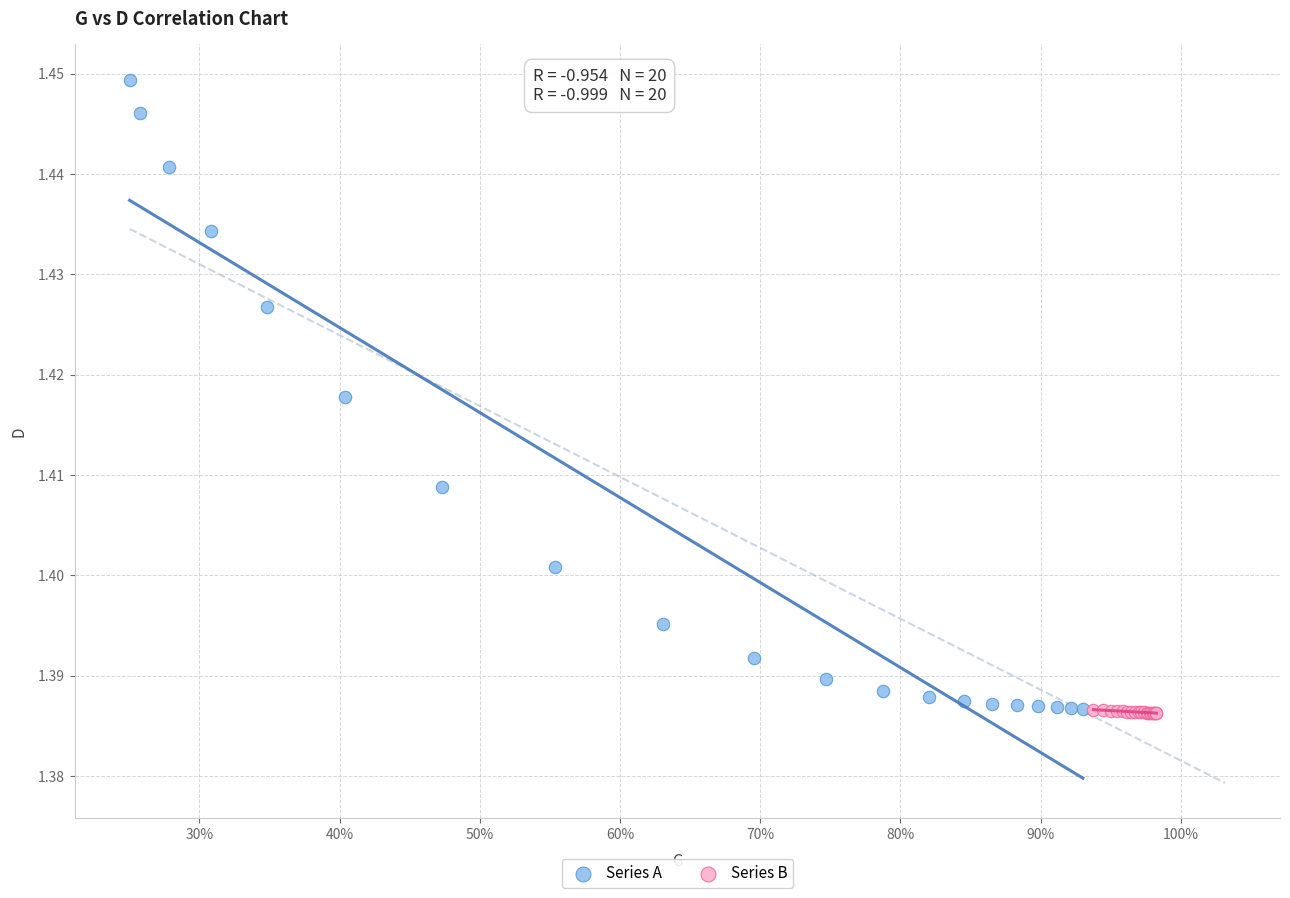

Which series has the largest Y range (max minus min)?

Series A